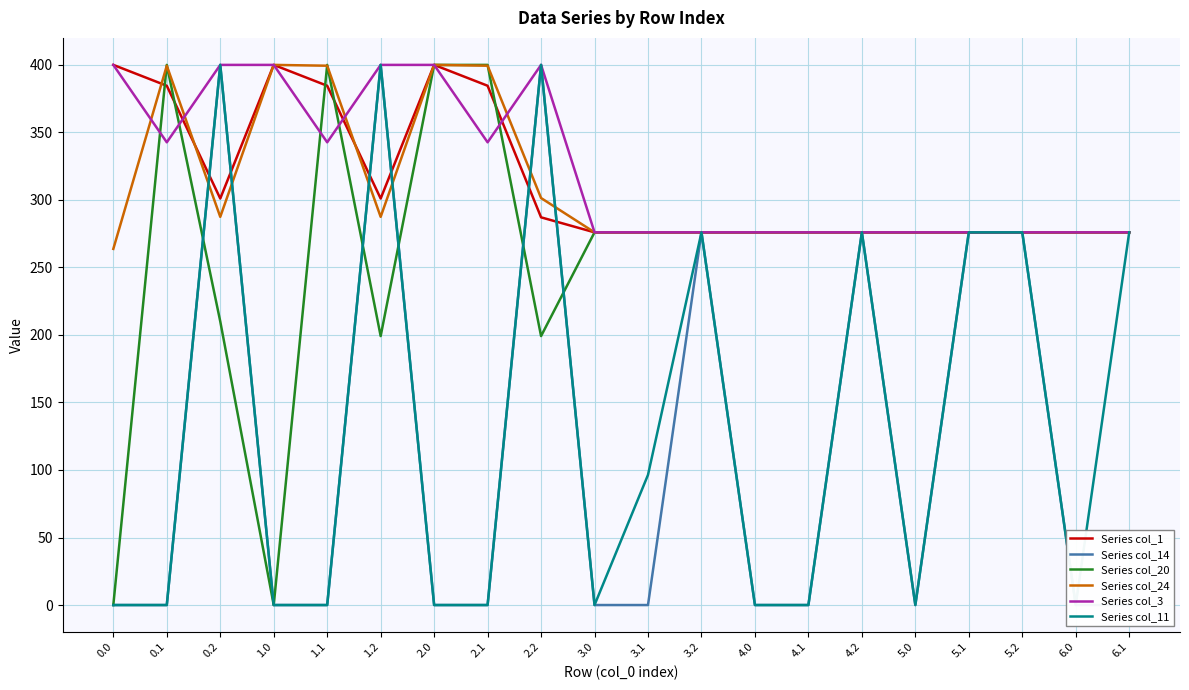

At which label is Series col_3 closest to 338?

0.1